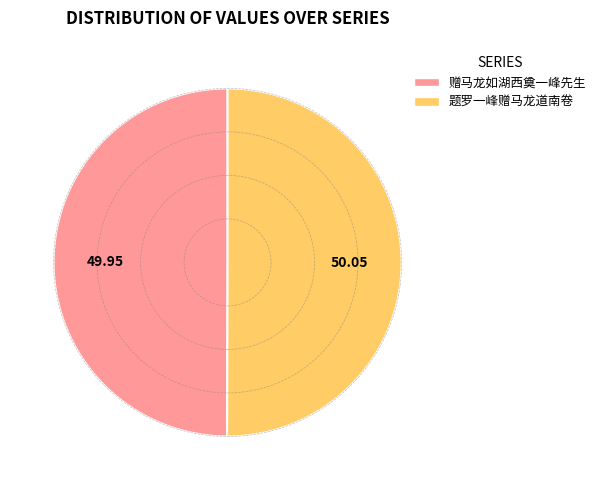

What is the ratio of the value at 赠马龙如湖西奠一峰先生 to the value at 题罗一峰赠马龙道南卷?

1.0